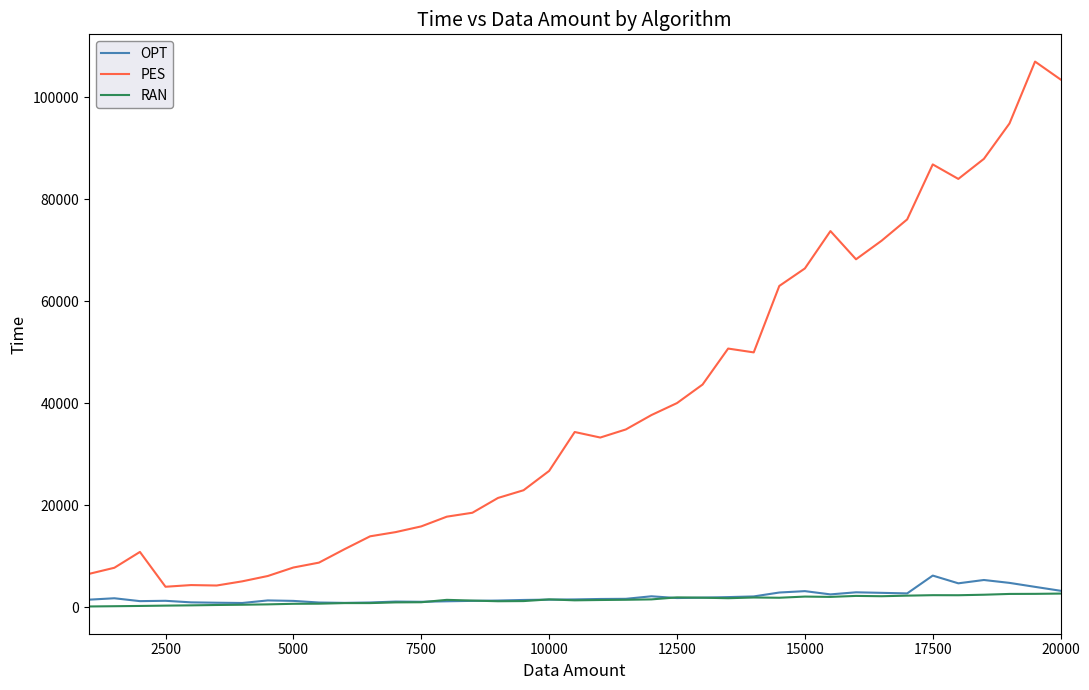

True or false: OPT and PES intersect in this chart.

False